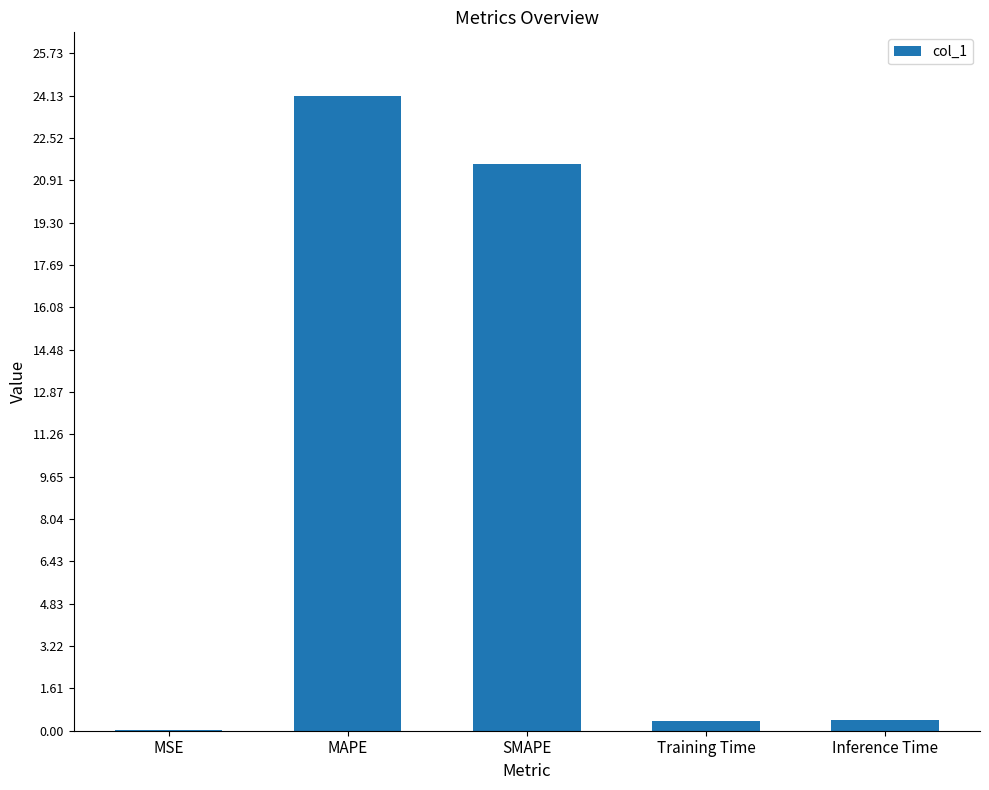

What is the approximate value at SMAPE?

21.5